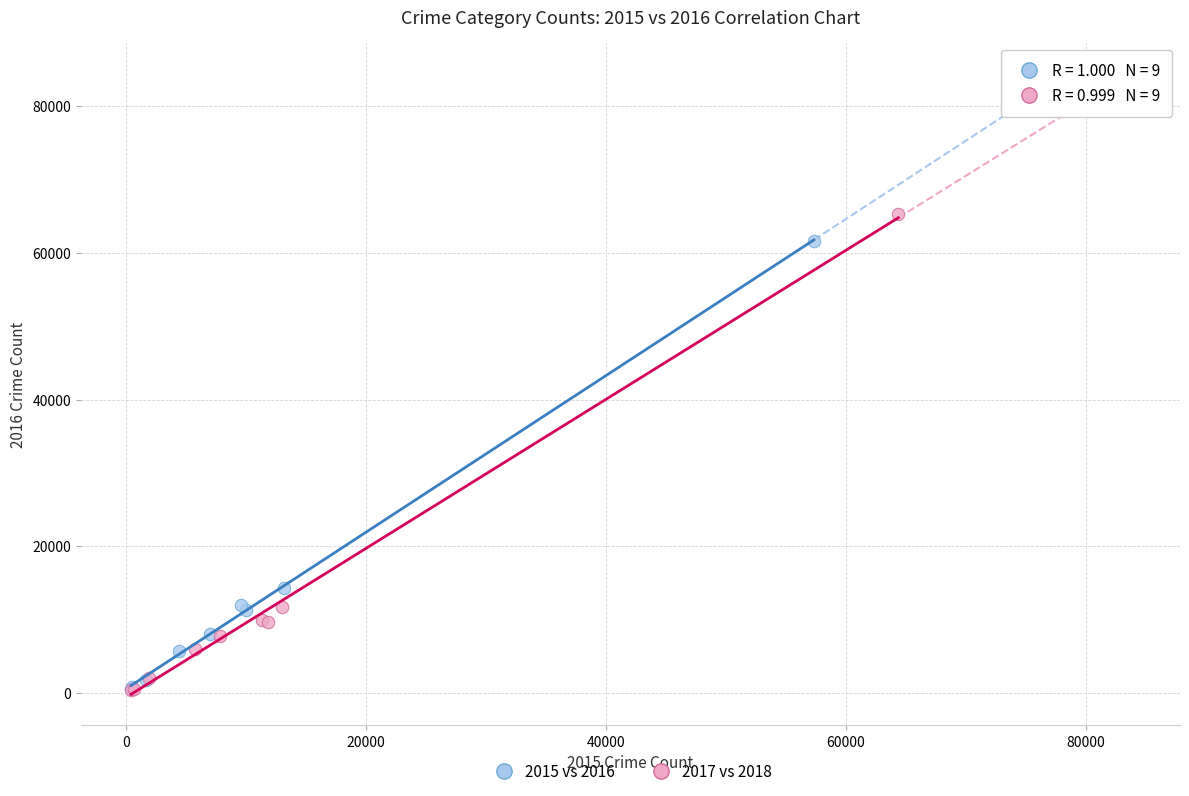

Which series has the widest spread of Y values?

2017 vs 2018